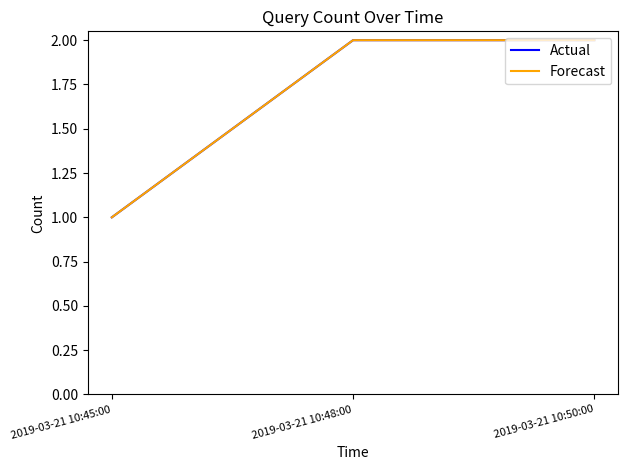

Reading right to left, list all the values displayed in this chart.

Actual: 2019-03-21 10:50:00=2	2019-03-21 10:48:00=2	2019-03-21 10:45:00=1
Forecast: 2019-03-21 10:50:00=2	2019-03-21 10:48:00=2	2019-03-21 10:45:00=1